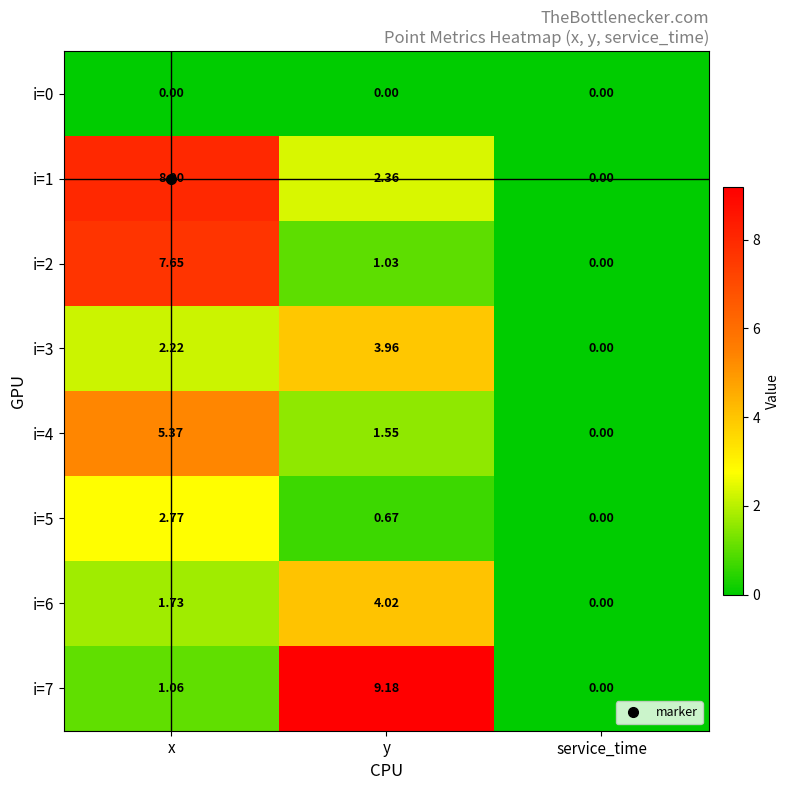

Which series has the widest spread of values?

i=7